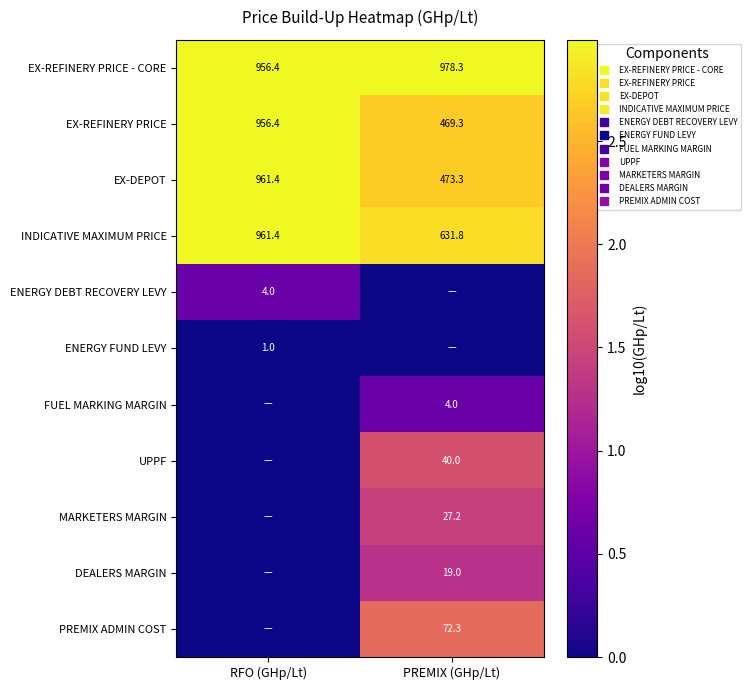

True or false: UPPF has a value of 2.3 at PREMIX (GHp/Lt).

False